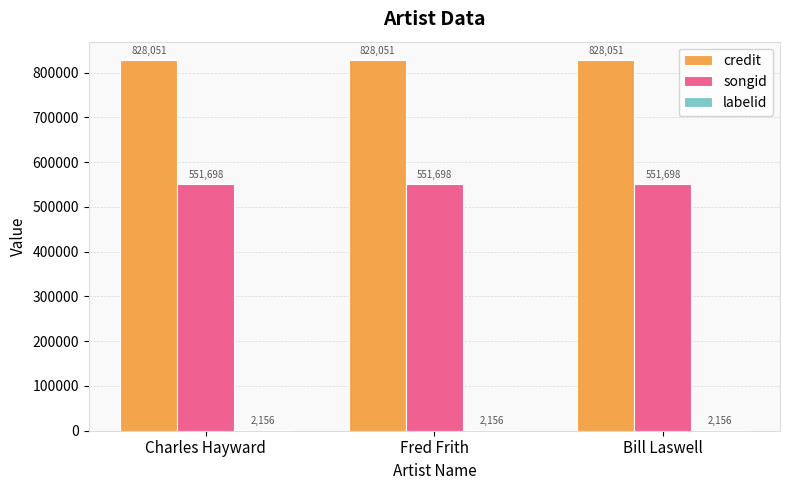

What is the approximate value of songid at Fred Frith?

551698